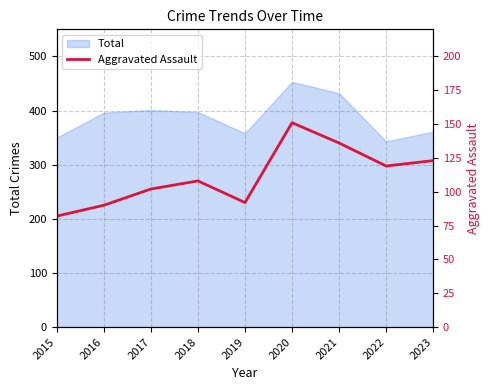

At which category does the chart reach its minimum across all series?

2015